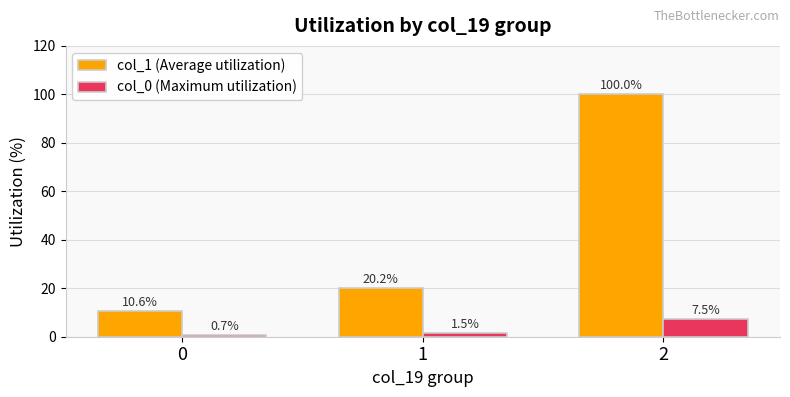

What is the difference between the maximum and minimum values in the col_0 (Maximum utilization) series?

6.8